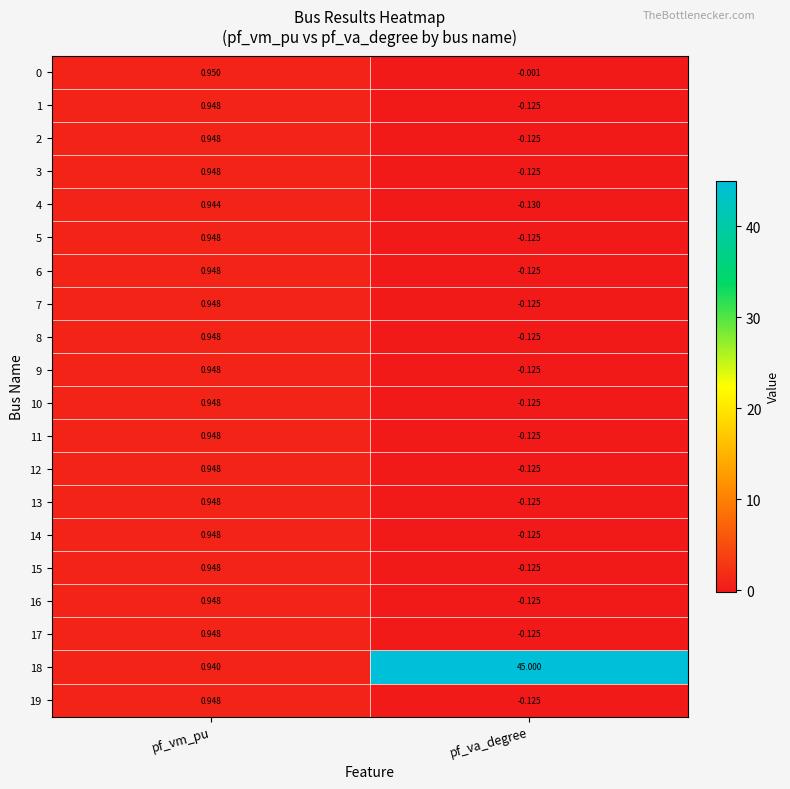

At which label does 11 reach its peak?

pf_vm_pu